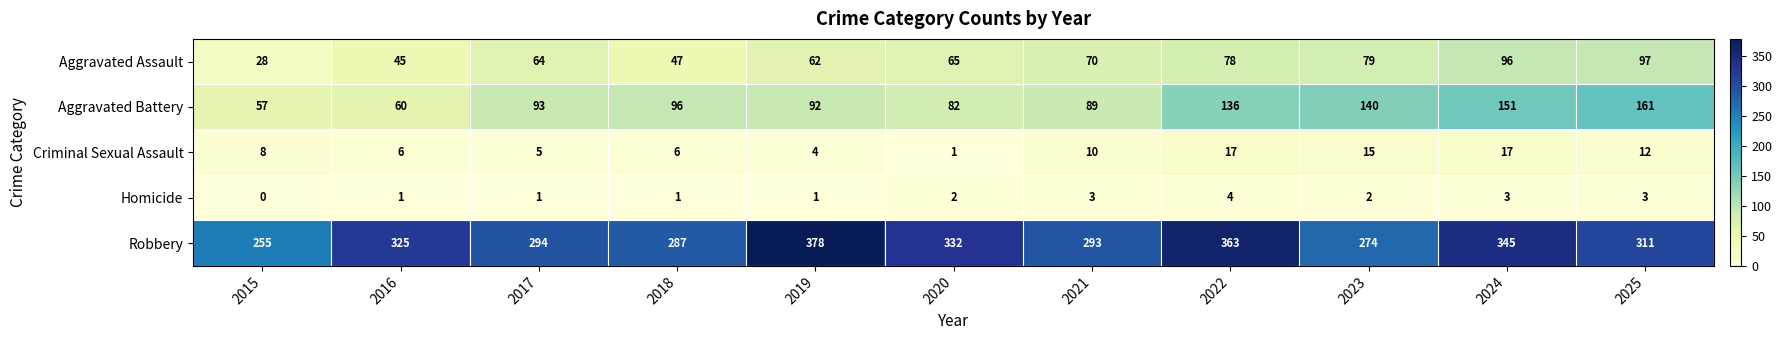

What is the sum of all Aggravated Battery values?

1157